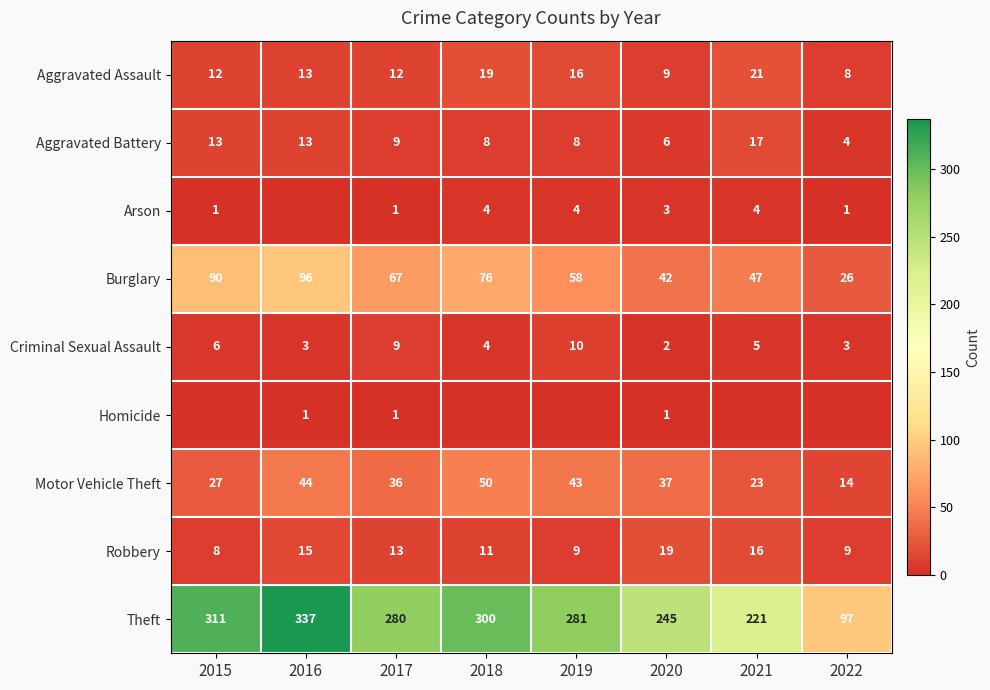

List the labels in order of Motor Vehicle Theft value, smallest first.

2022, 2021, 2015, 2017, 2020, 2019, 2016, 2018